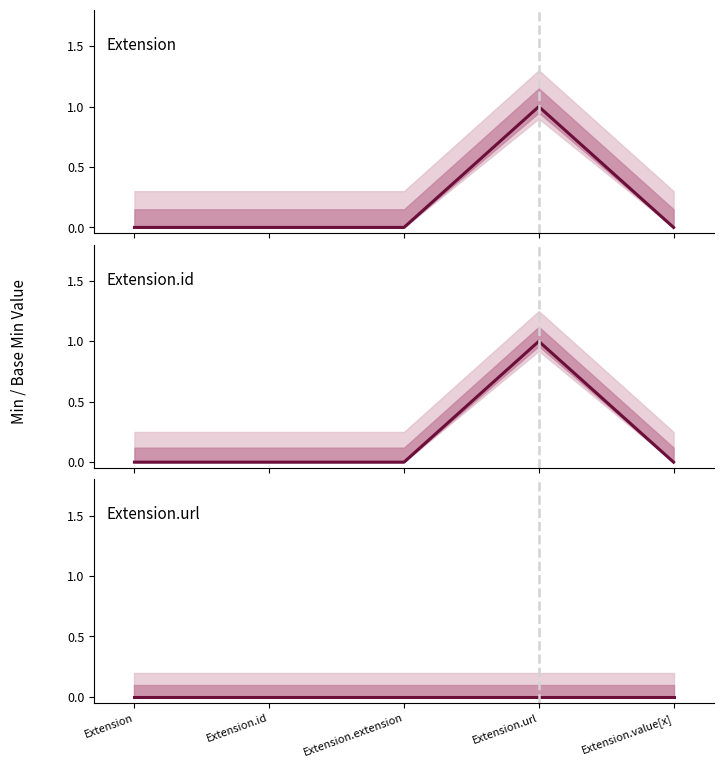

True or false: Extension.id has more than 0 points higher than both neighbors.

True